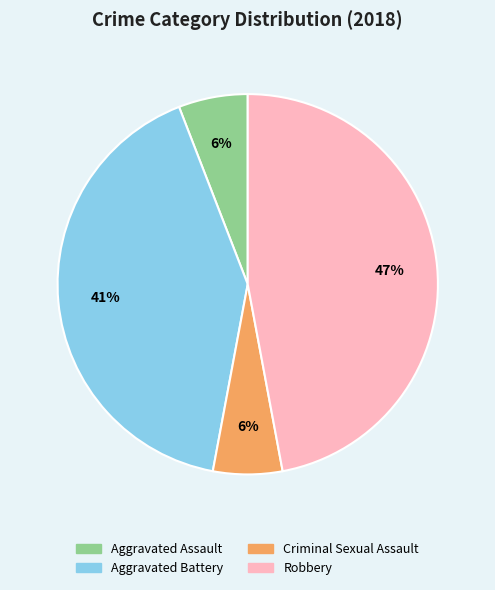

Which has a higher value, Aggravated Assault or Aggravated Battery?

Aggravated Battery